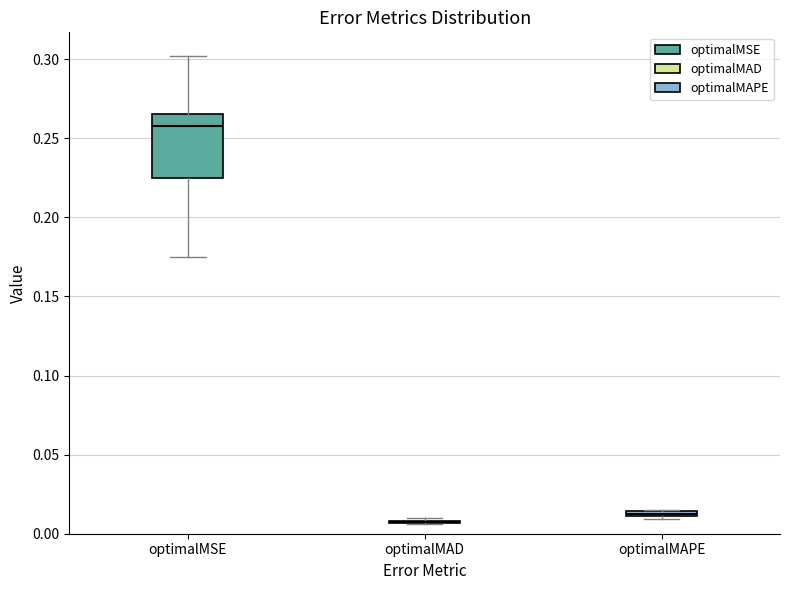

Where does the median line of the box for optimalMSE sit on the y-axis? The values are not printed on the chart, so give them approximately, as read against the axis.

0.255